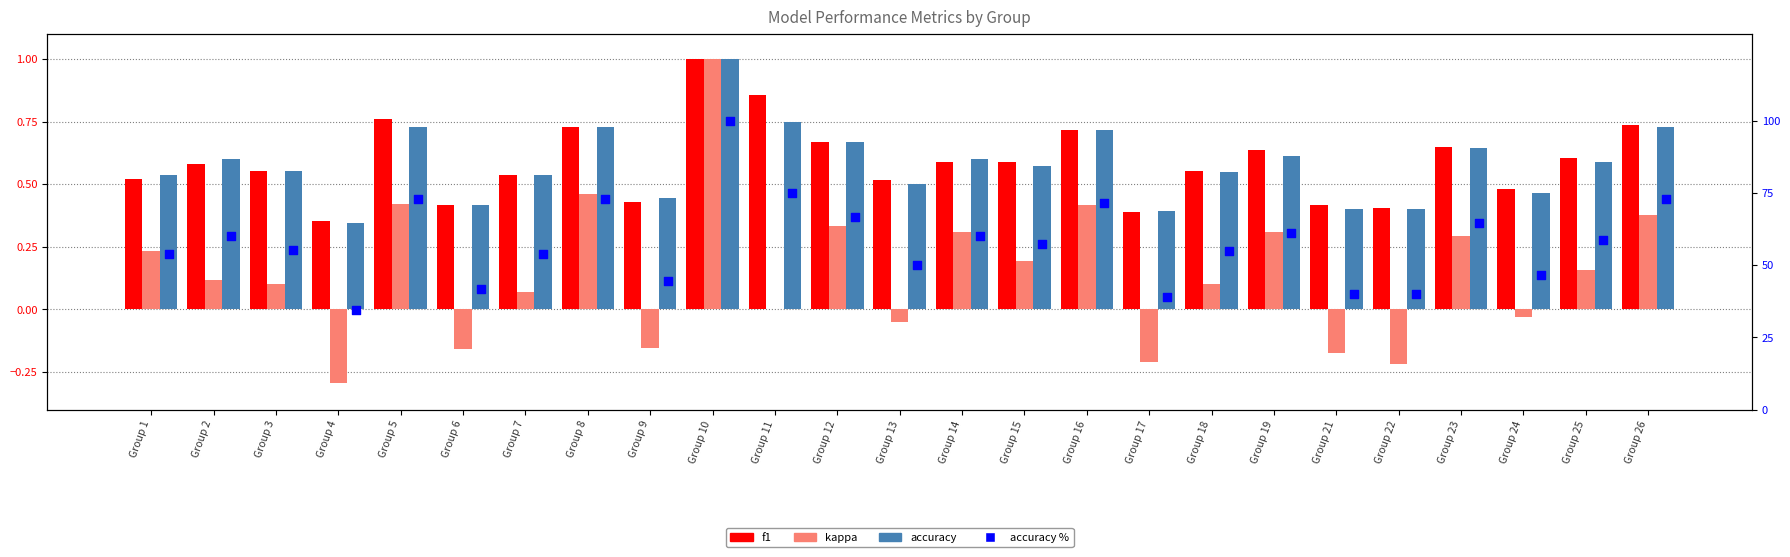

Is the value of accuracy at Group 7 greater than the value of accuracy % at Group 17?

No